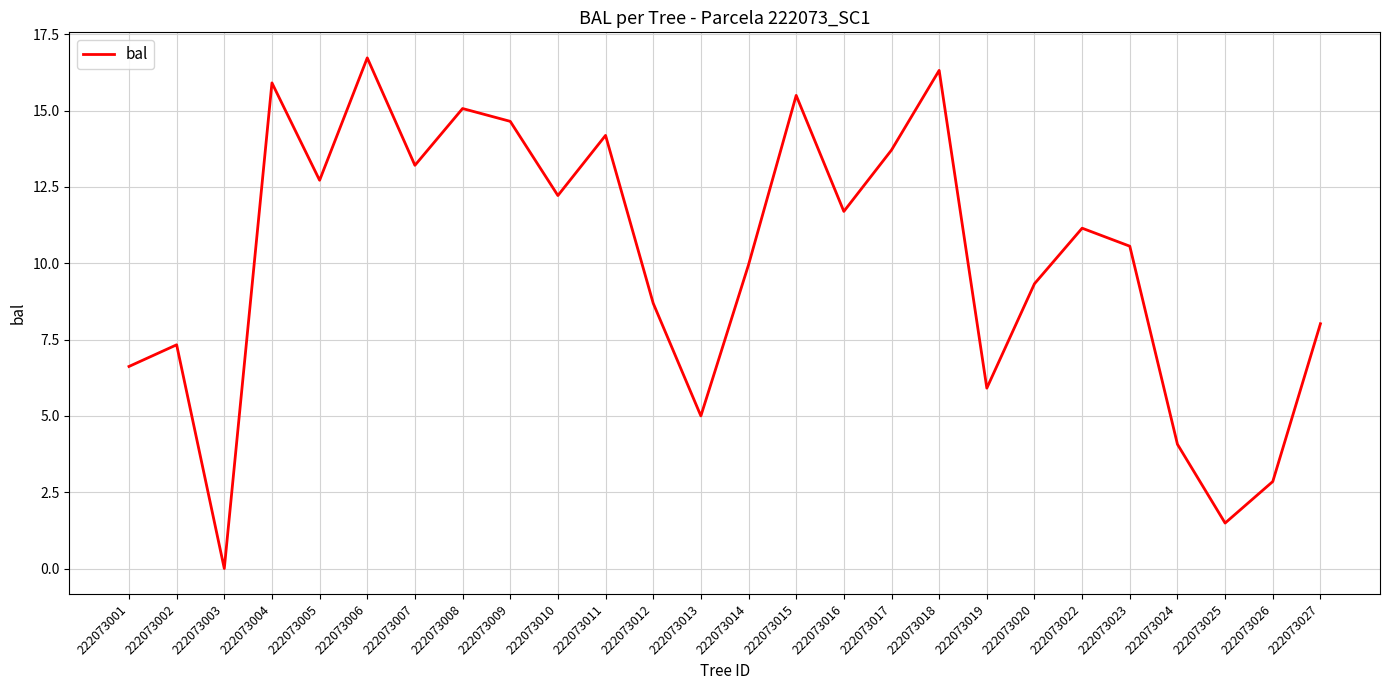

Where is the first local maximum?

222073002